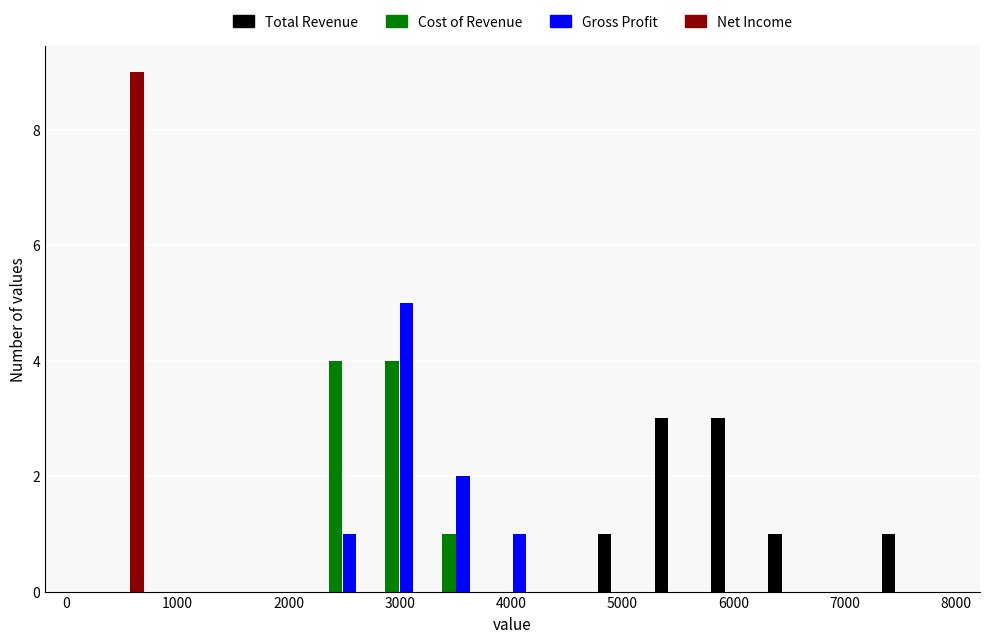

Reading left to right, transcribe this chart: for each range on the x-axis, give the height of each series' bar. Neither the bar edges nor the heights are printed on the chart, so give them approximately, as read against the axes.

200 to 700: Total Revenue=0	Cost of Revenue=0	Gross Profit=0	Net Income=9
700 to 1200: Total Revenue=0	Cost of Revenue=0	Gross Profit=0	Net Income=0
1200 to 1700: Total Revenue=0	Cost of Revenue=0	Gross Profit=0	Net Income=0
1700 to 2200: Total Revenue=0	Cost of Revenue=0	Gross Profit=0	Net Income=0
2200 to 2700: Total Revenue=0	Cost of Revenue=4	Gross Profit=1	Net Income=0
2700 to 3200: Total Revenue=0	Cost of Revenue=4	Gross Profit=5	Net Income=0
3200 to 3800: Total Revenue=0	Cost of Revenue=1	Gross Profit=2	Net Income=0
3800 to 4300: Total Revenue=0	Cost of Revenue=0	Gross Profit=1	Net Income=0
4300 to 4800: Total Revenue=0	Cost of Revenue=0	Gross Profit=0	Net Income=0
4800 to 5300: Total Revenue=1	Cost of Revenue=0	Gross Profit=0	Net Income=0
5300 to 5800: Total Revenue=3	Cost of Revenue=0	Gross Profit=0	Net Income=0
5800 to 6300: Total Revenue=3	Cost of Revenue=0	Gross Profit=0	Net Income=0
6300 to 6800: Total Revenue=1	Cost of Revenue=0	Gross Profit=0	Net Income=0
6800 to 7300: Total Revenue=0	Cost of Revenue=0	Gross Profit=0	Net Income=0
7300 to 7800: Total Revenue=1	Cost of Revenue=0	Gross Profit=0	Net Income=0